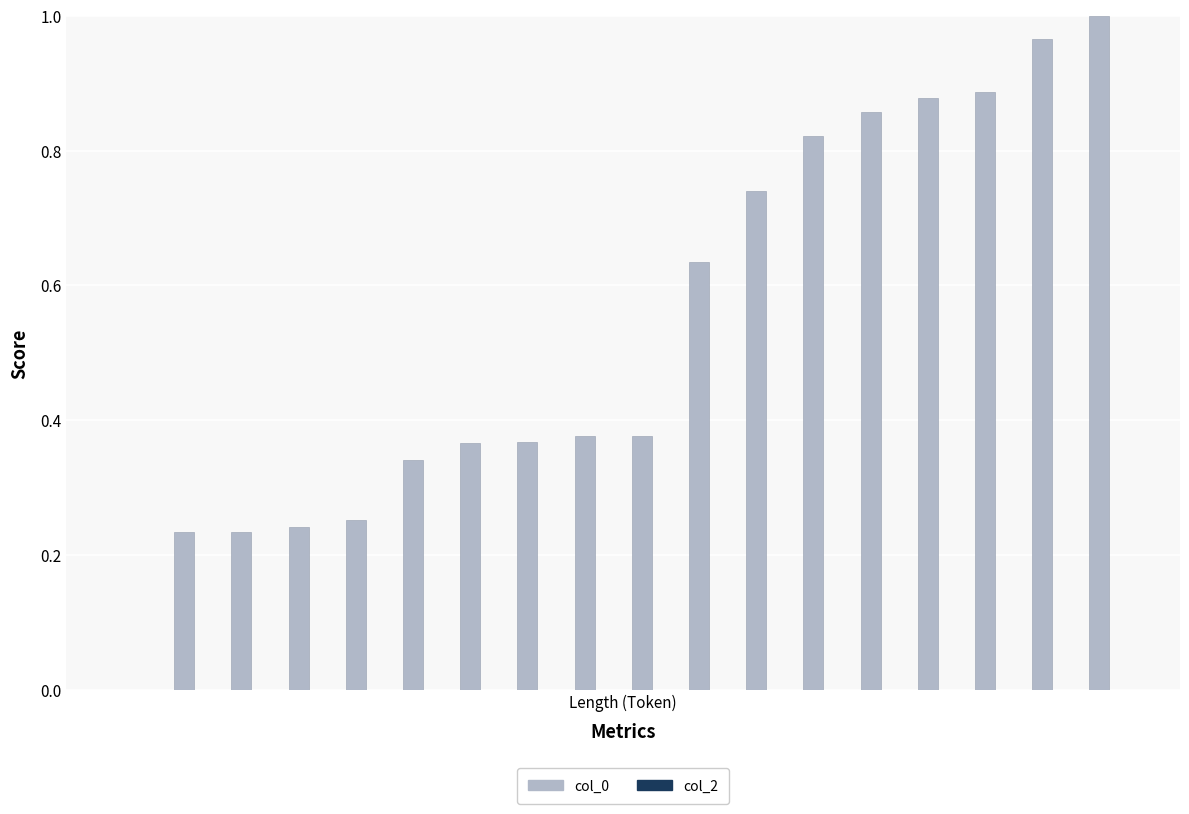

What is the sum of all values?

9.6